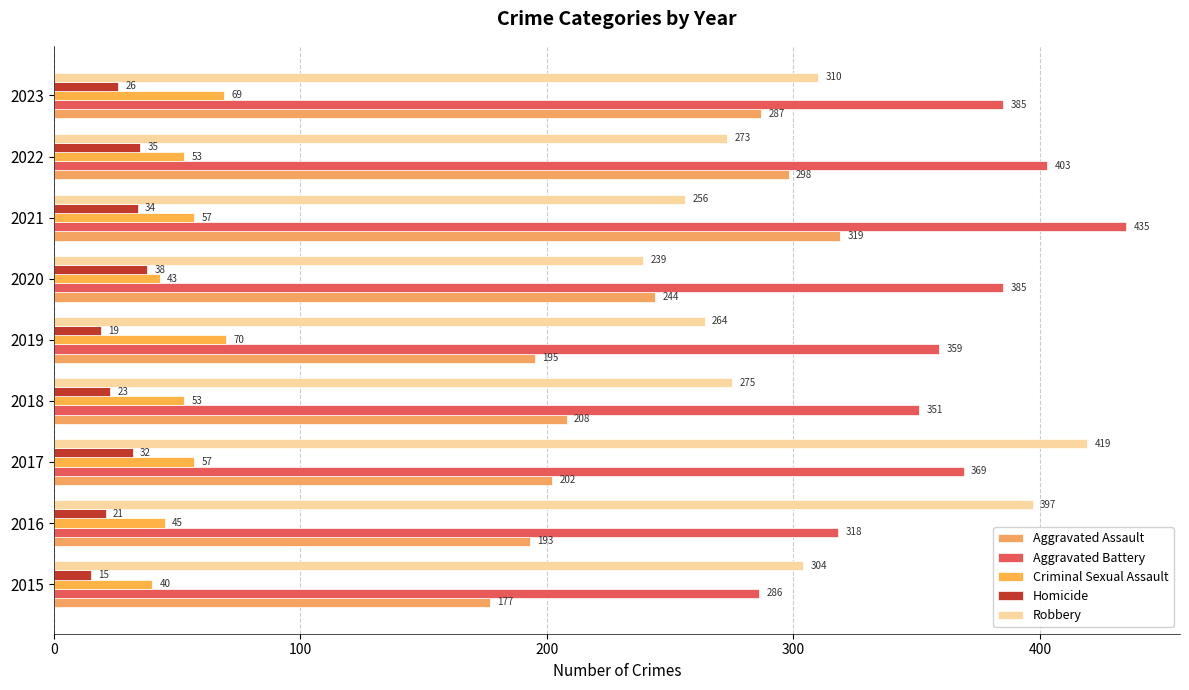

What are all the series names shown in the legend?

Aggravated Assault, Aggravated Battery, Criminal Sexual Assault, Homicide, Robbery